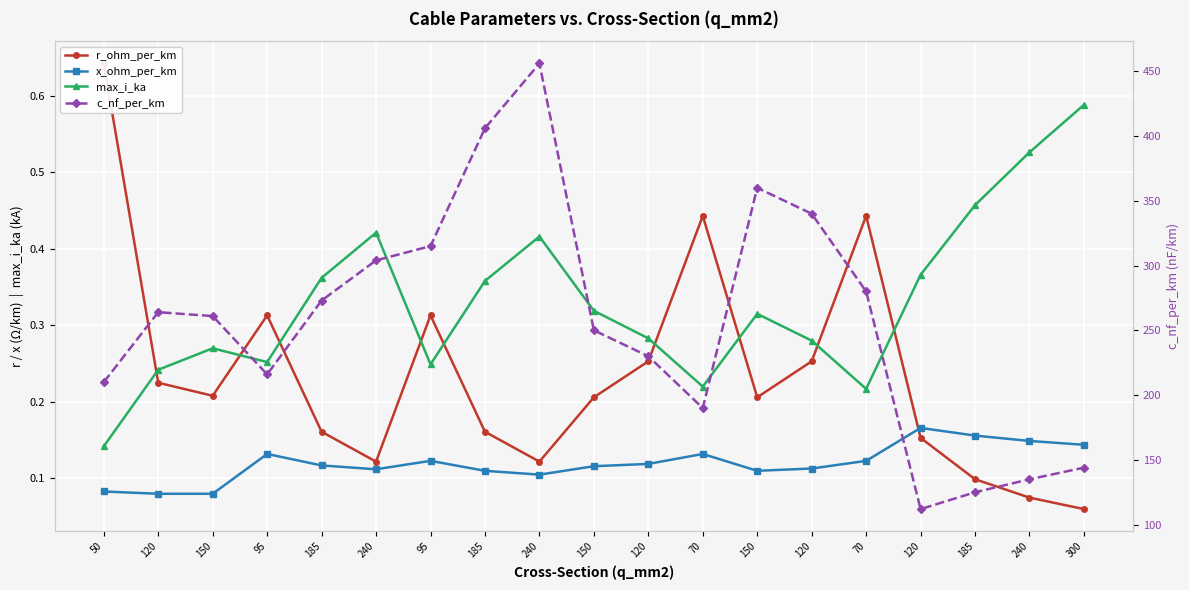

Count the x_ohm_per_km values in the range 0 to 1.

19